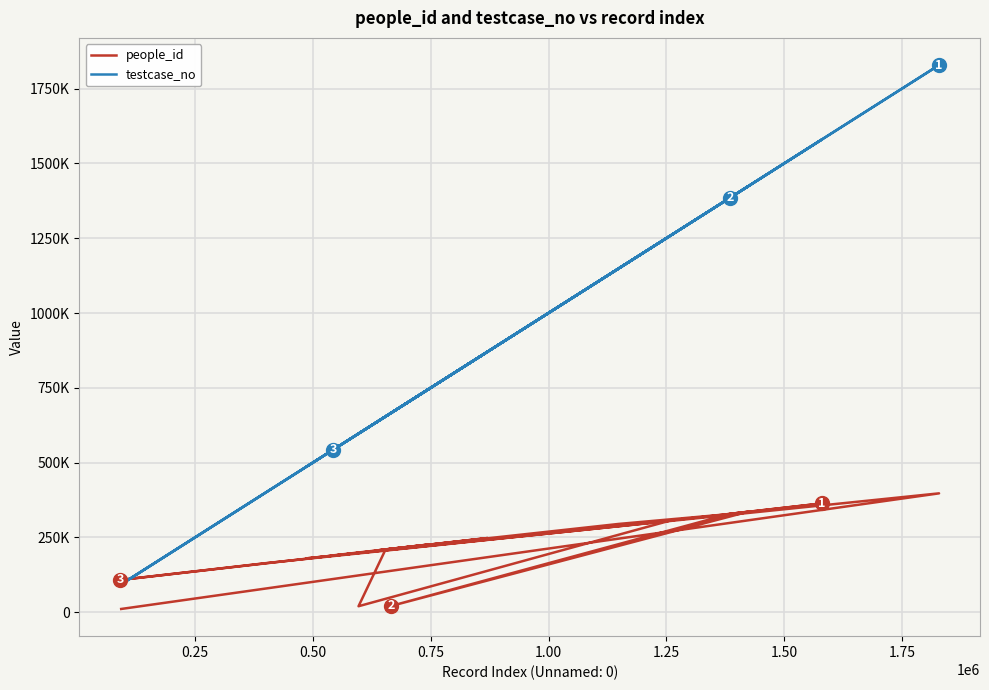

Reading left to right, list all the values displayed in this chart.

people_id: 10818	397261	179917	320105	363420	328726	21212	335882	326415	294918	205970	247940	107816	164609	305069	19932	209976	226852	208182	190087
testcase_no: 93307	1828715	486134	1338423	1579714	1385465	666829	1423518	1372601	1148231	633443	870967	91240	403893	1255489	596910	654390	749342	645390	543613